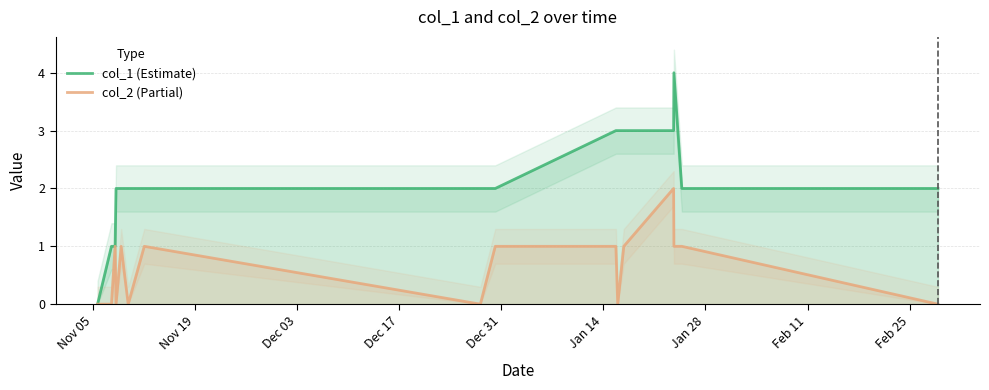

Which series has the largest total across all categories?

col_1 (Estimate)